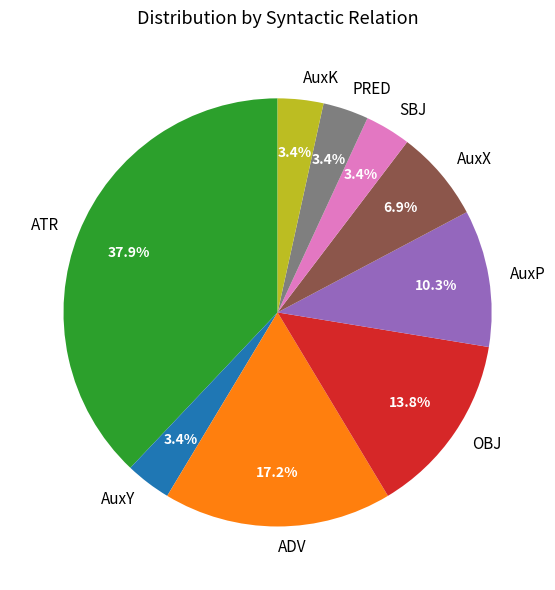

What portion of the pie excludes SBJ?

96.6%